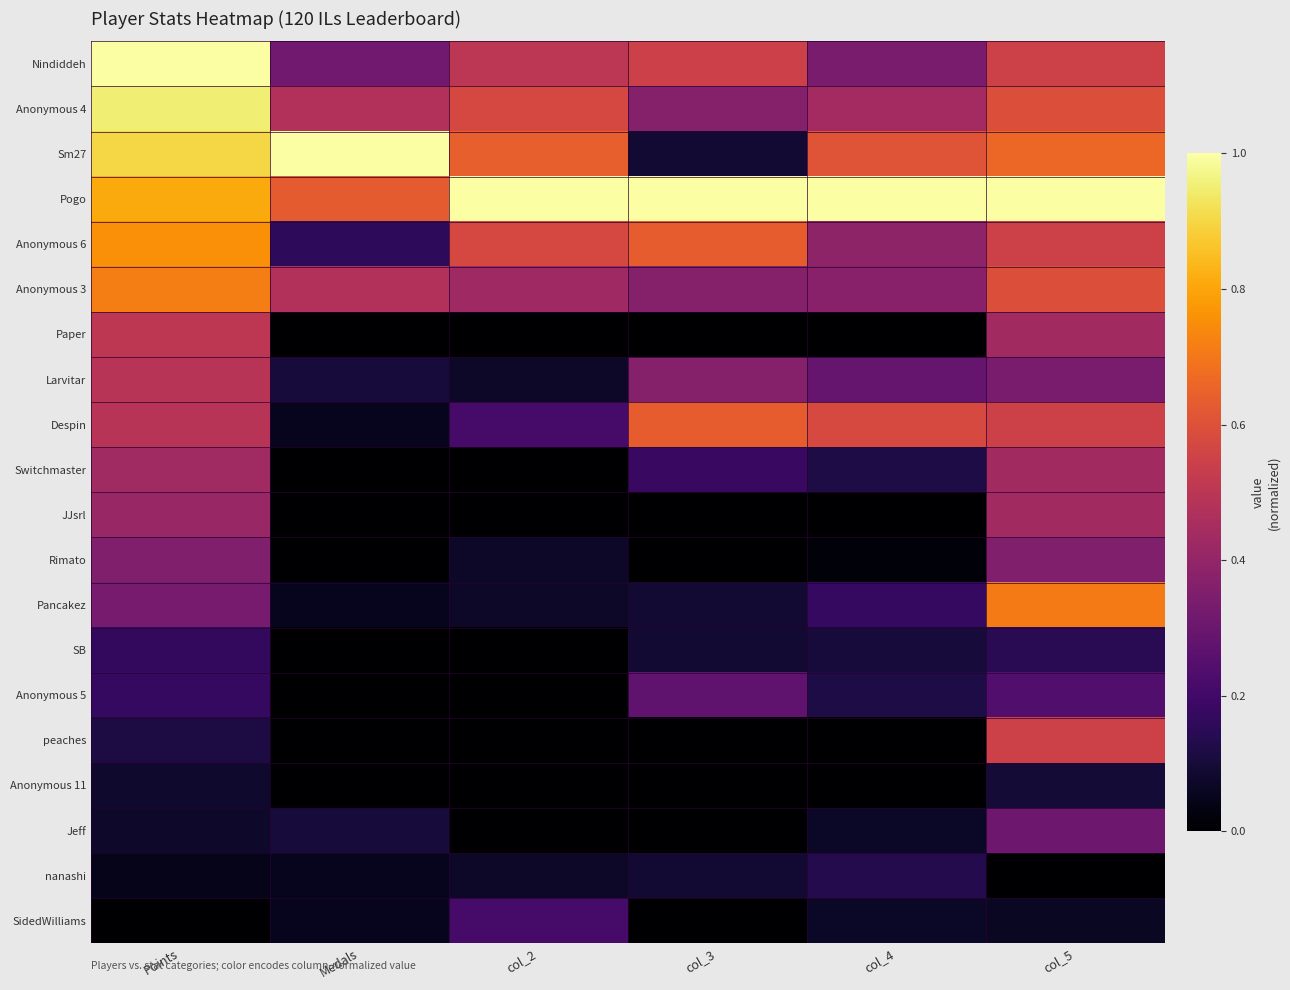

How many data points does each series have?

6